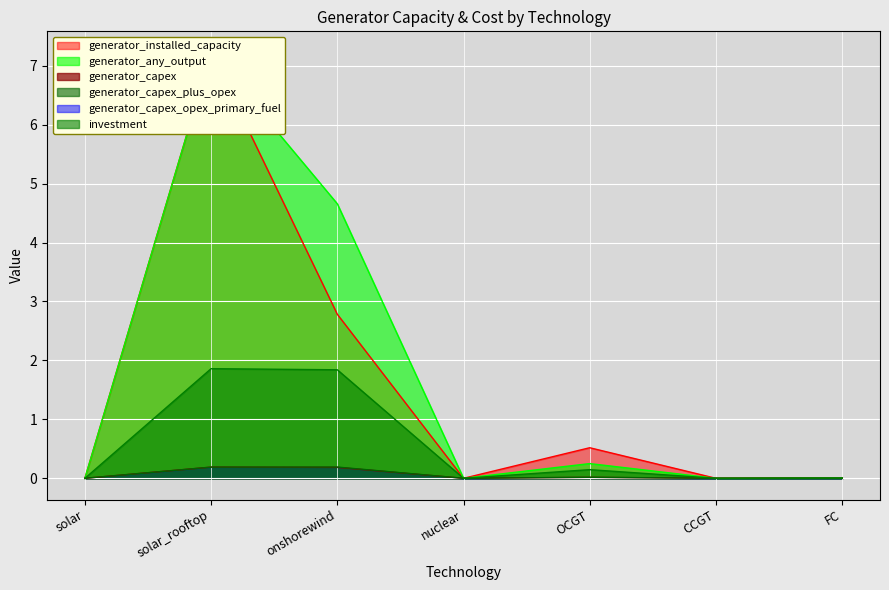

Which category has the highest value across all series?

solar_rooftop